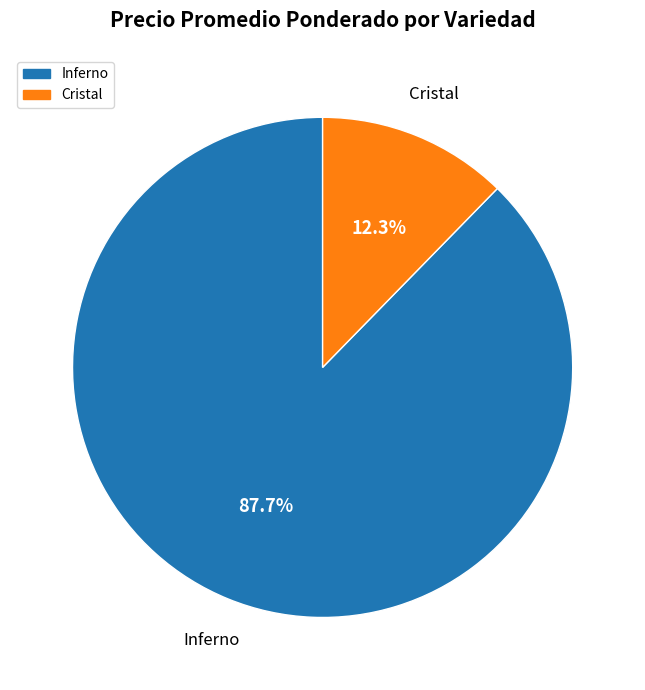

How much of the chart is everything except Cristal?

87.7%